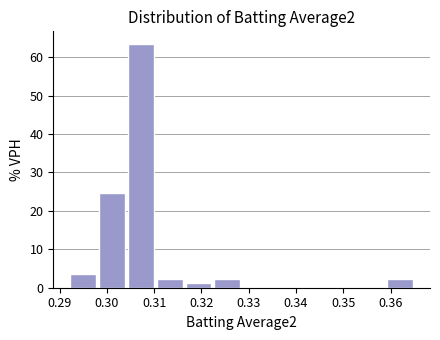

Reading left to right, transcribe this chart: for each bar, give the range it covers on the x-axis and its height. Neither the bar edges nor the heights are printed on the chart, so give them approximately, as read against the axes.

0.292 to 0.298: 4
0.298 to 0.304: 25
0.304 to 0.310: 64
0.310 to 0.316: 2
0.316 to 0.322: 1
0.322 to 0.329: 2
0.329 to 0.335: 0
0.335 to 0.341: 0
0.341 to 0.347: 0
0.347 to 0.353: 0
0.353 to 0.359: 0
0.359 to 0.365: 2